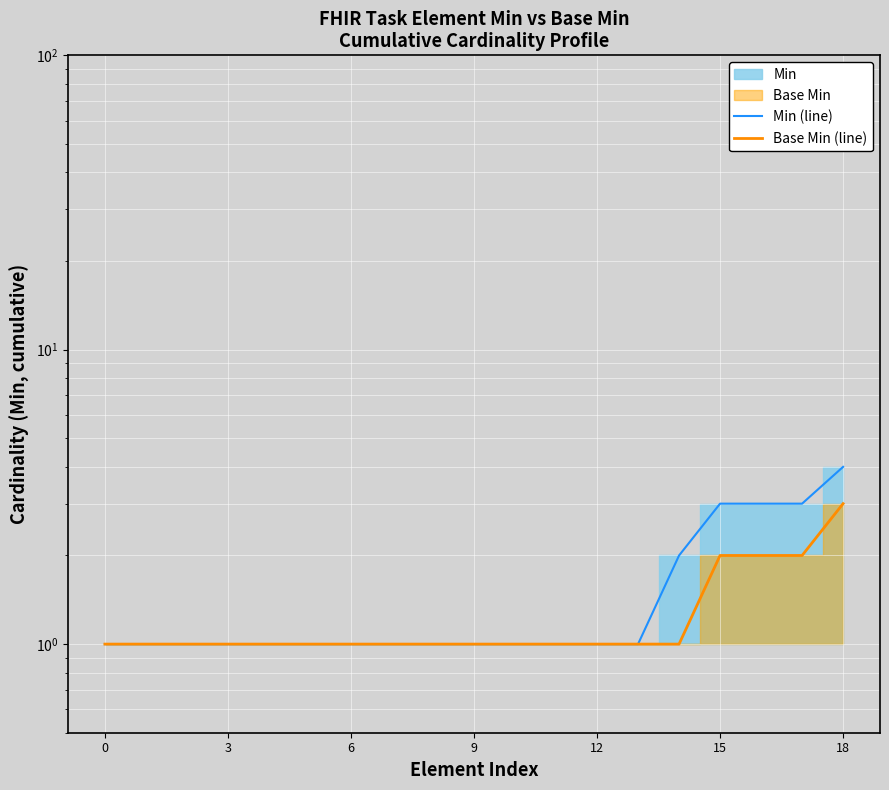

True or false: Min (line) and Base Min (line) cross at least once.

False